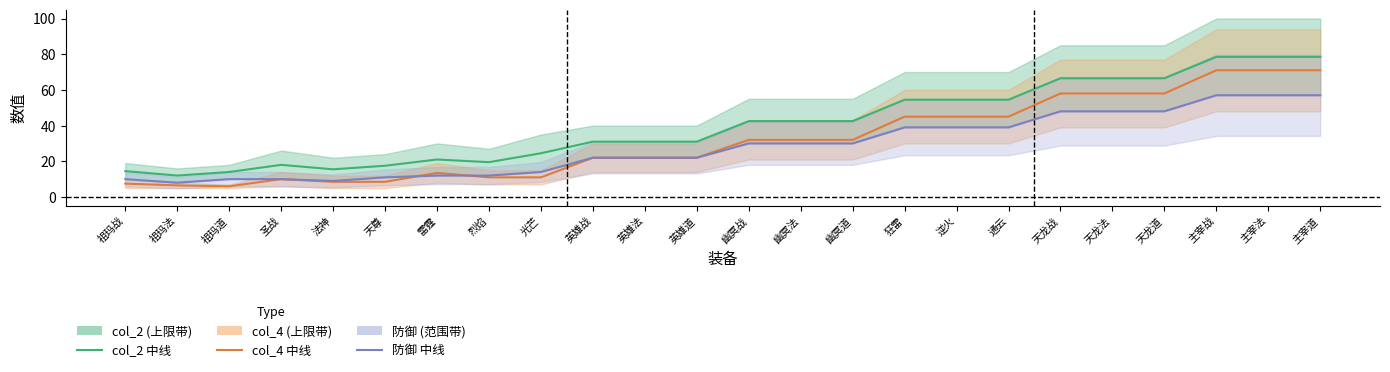

Reading left to right, extract all data points from this chart.

col_2 中线: 14.5	12.0	14.0	18.0	15.5	17.5	21.0	19.5	24.5	31.0	31.0	31.0	42.5	42.5	42.5	54.5	54.5	54.5	66.5	66.5	66.5	78.5	78.5	78.5
col_4 中线: 7.5	6.5	6.0	10.0	8.5	8.5	13.5	11.0	11.0	22.0	22.0	22.0	32.0	32.0	32.0	45.0	45.0	45.0	58.0	58.0	58.0	71.0	71.0	71.0
防御 中线: 10.0	8.0	10.0	10.0	9.0	11.0	12.0	12.0	14.0	22.0	22.0	22.0	30.0	30.0	30.0	39.0	39.0	39.0	48.0	48.0	48.0	57.0	57.0	57.0